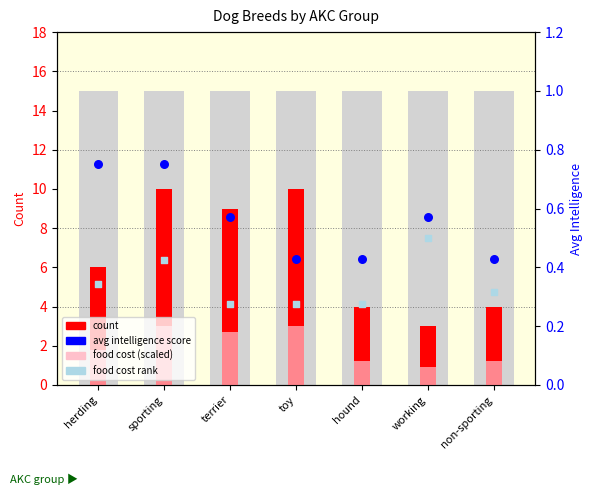

Which series reaches the maximum Y coordinate?

count